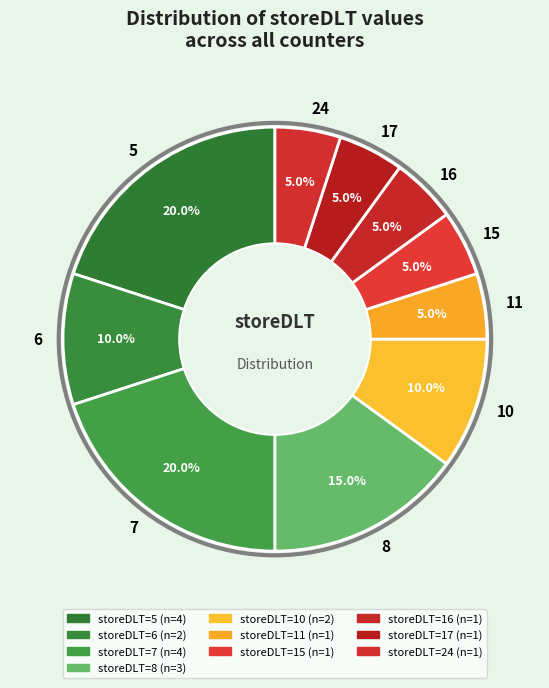

What percentage do 11 and 24 together represent?

10.0%